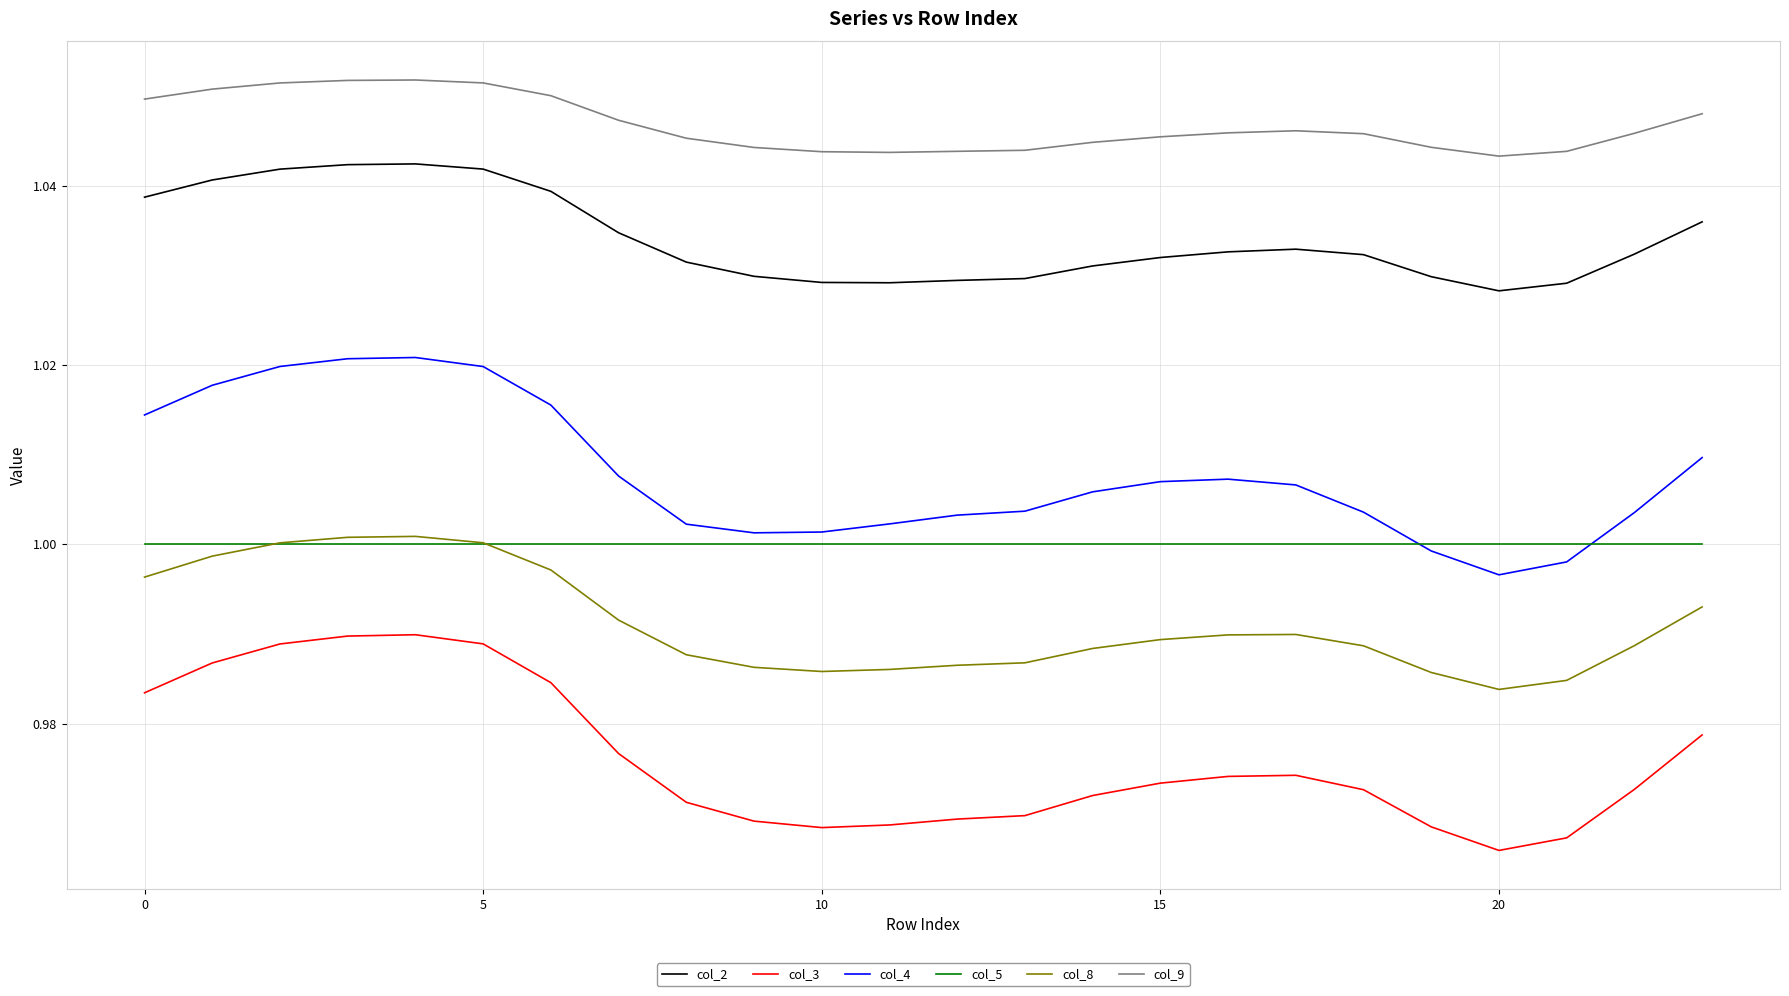

Which series has the largest total across all categories?

col_9